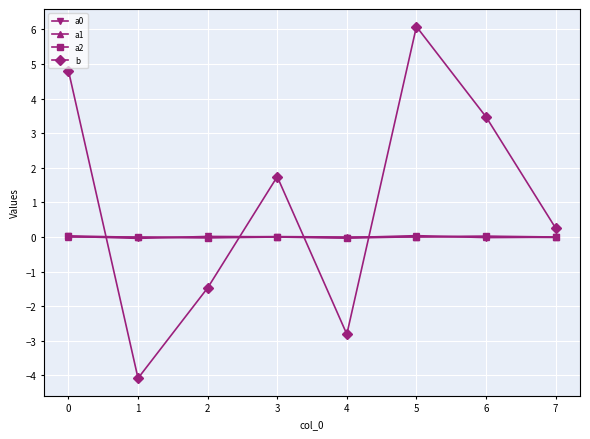

At which category does b reach its first local peak?

3